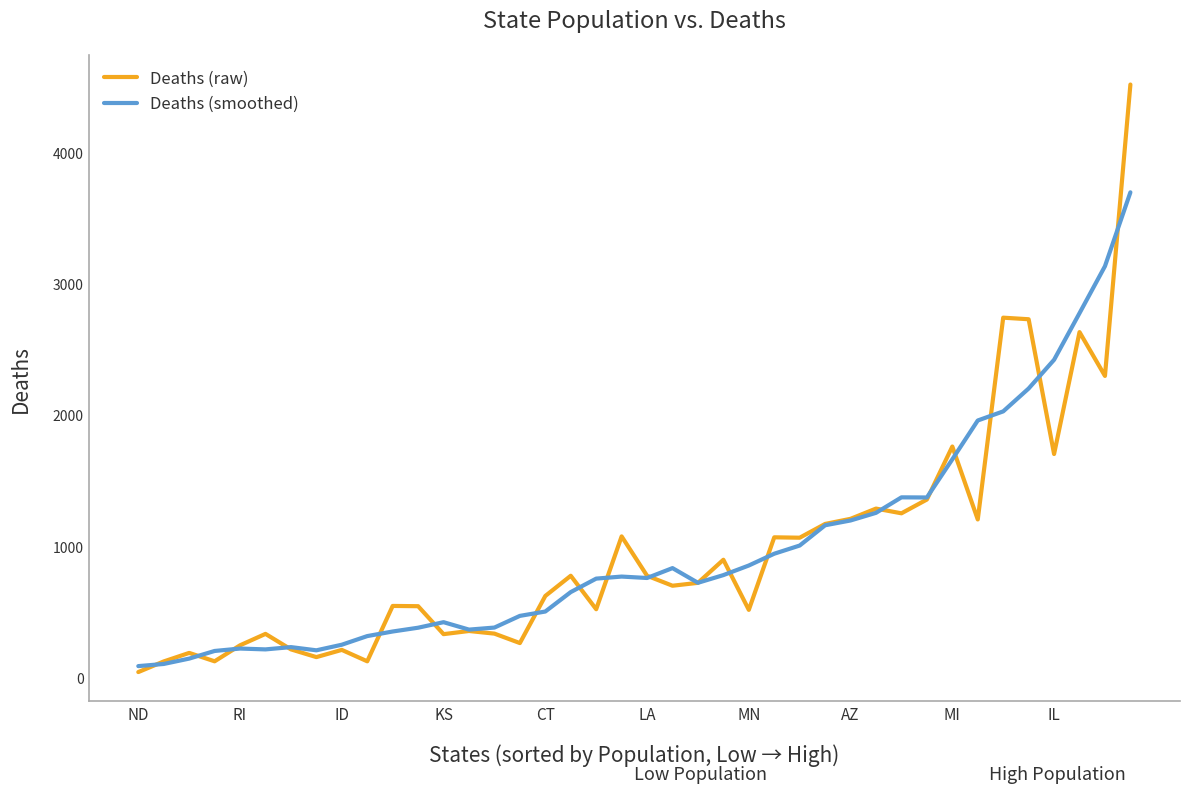

Which series has the widest spread of values?

Deaths (raw)